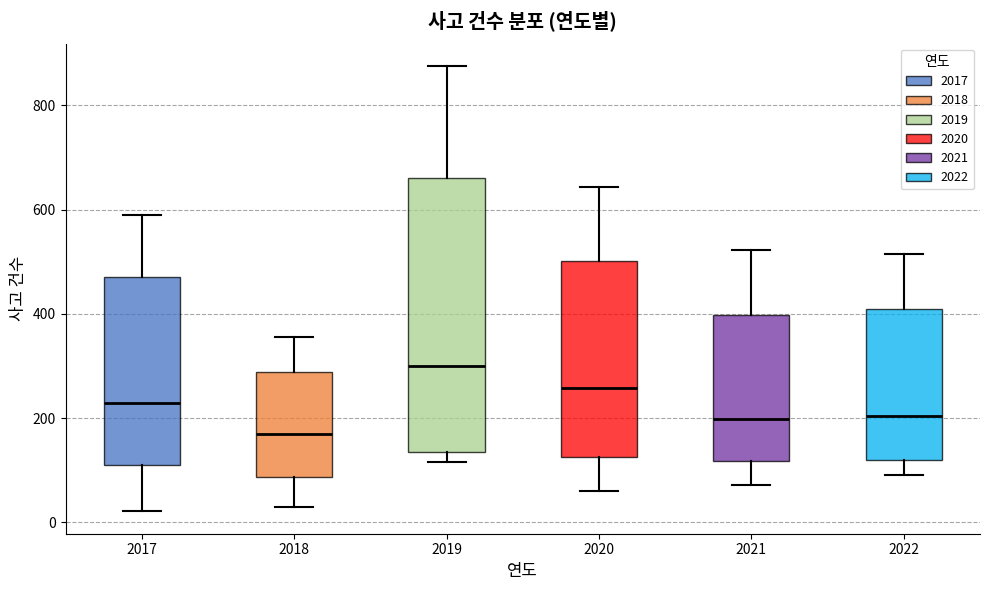

Where is the lower edge of the box at x = 2019 on the y-axis? The values are not printed on the chart, so give them approximately, as read against the axis.

140